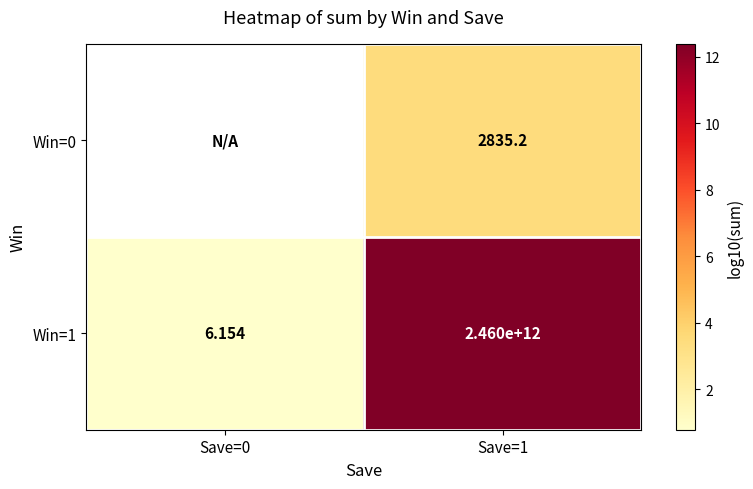

Is the value of Win=1 at Save=1 greater than the value of Win=0 at Save=1?

Yes